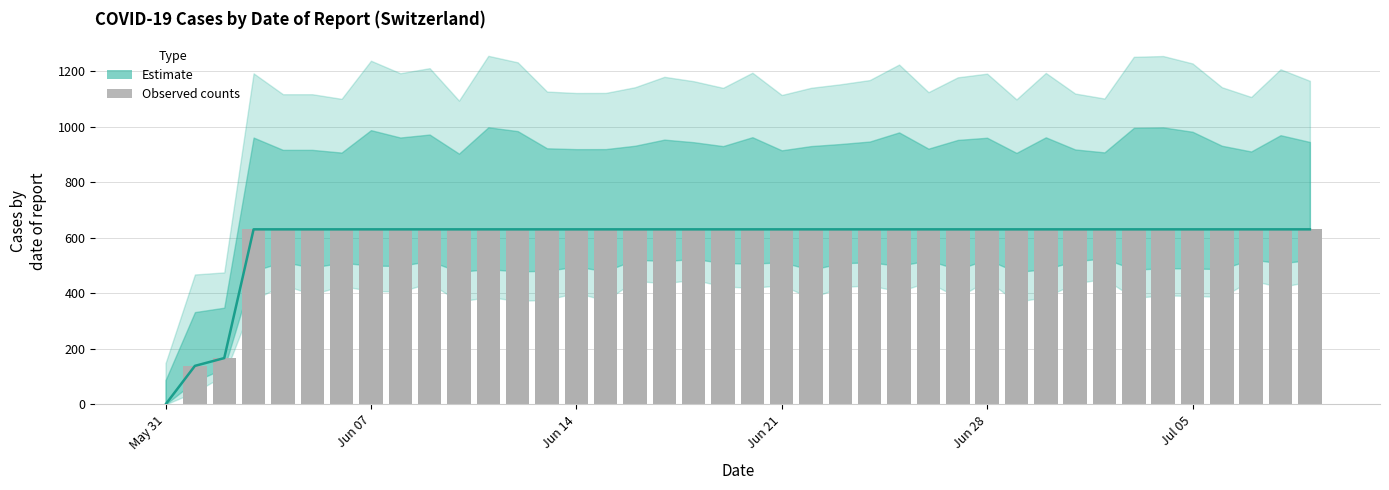

Which series has the largest total across all categories?

Estimate